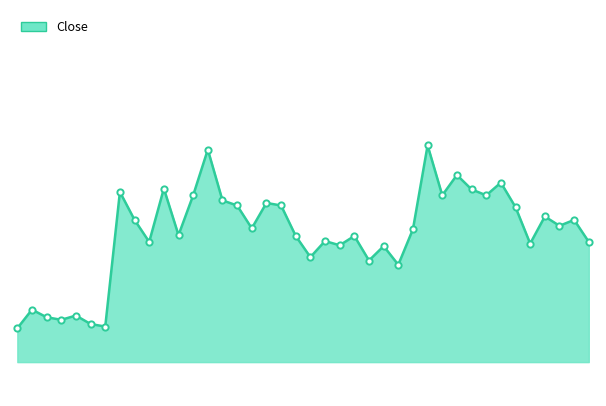

In Close_line, how many points are higher than both neighbors (excluding endpoints)?

14